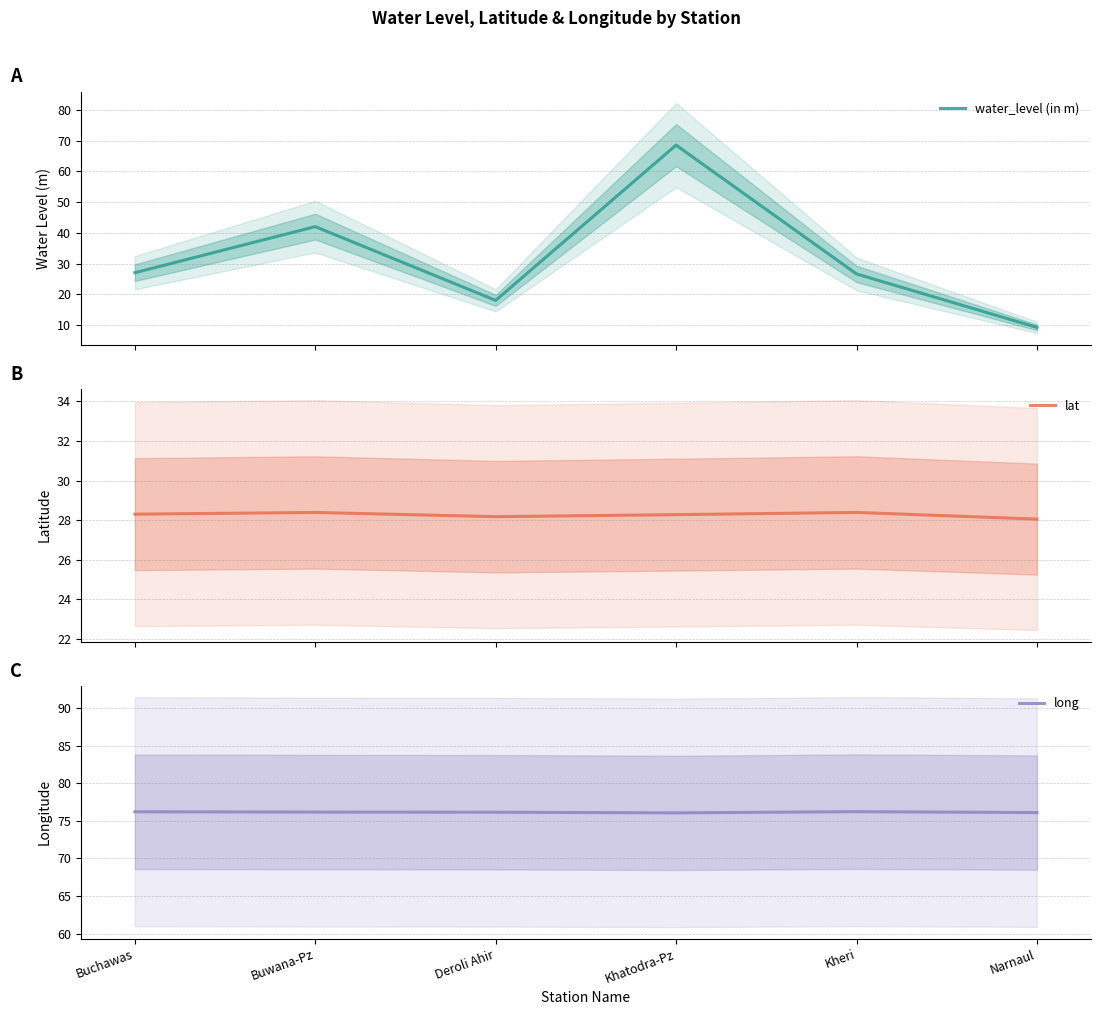

What position from the left is Deroli Ahir?

3